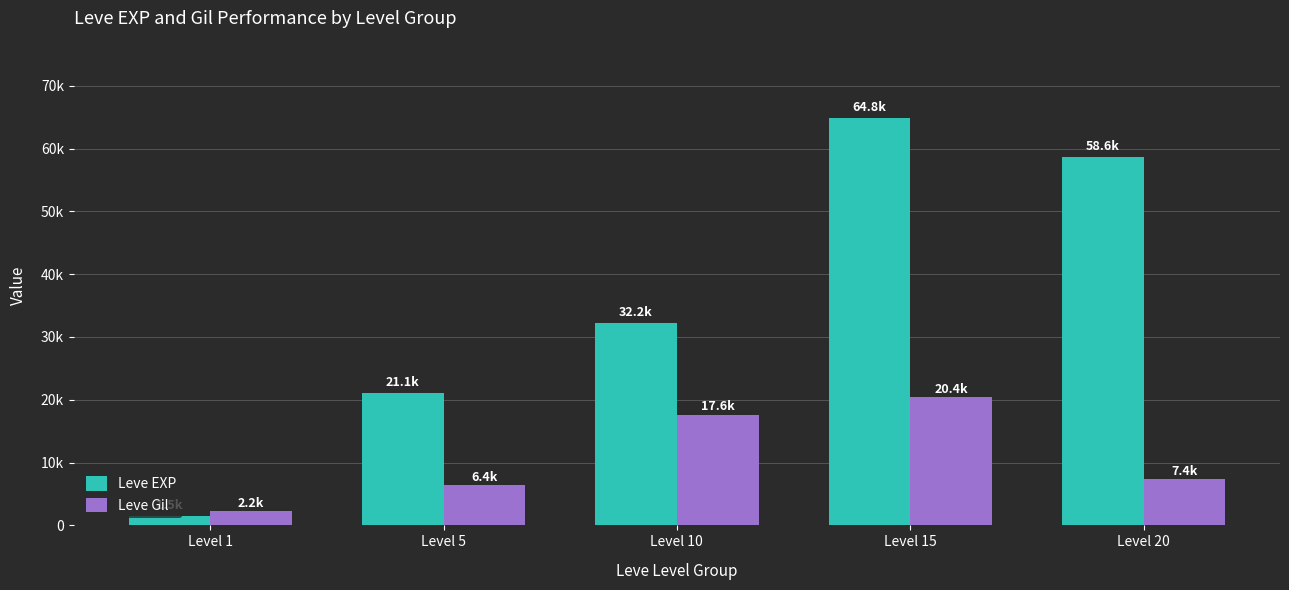

What is the spread (max minus min) of values at Level 15?

44450